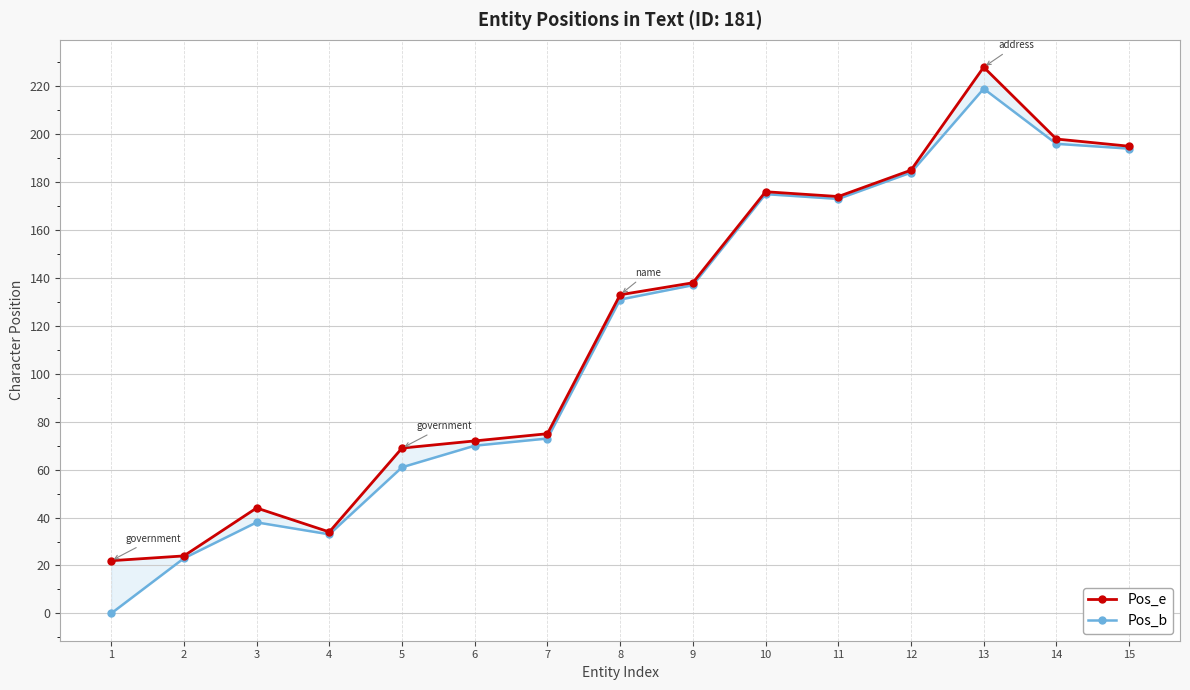

List the labels in order of Pos_e value, largest first.

13, 14, 15, 12, 10, 11, 9, 8, 7, 6, 5, 3, 4, 2, 1